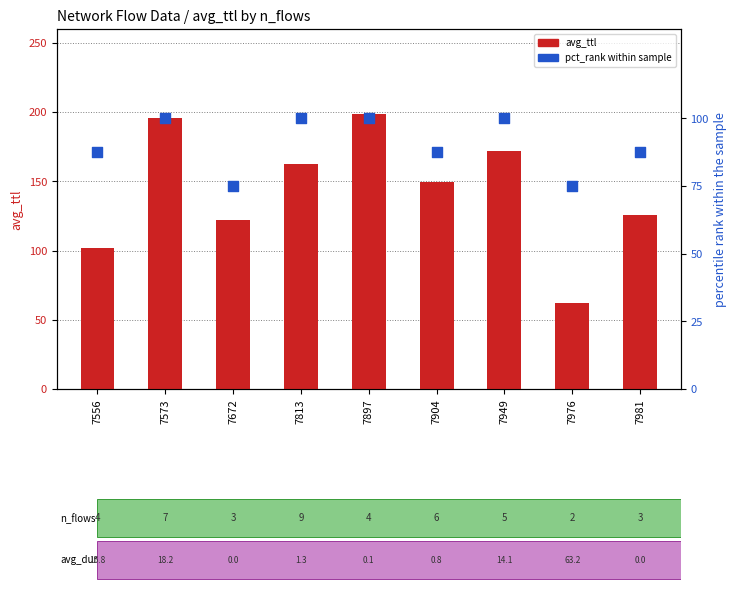

Which series contains the lowest Y value?

avg_ttl